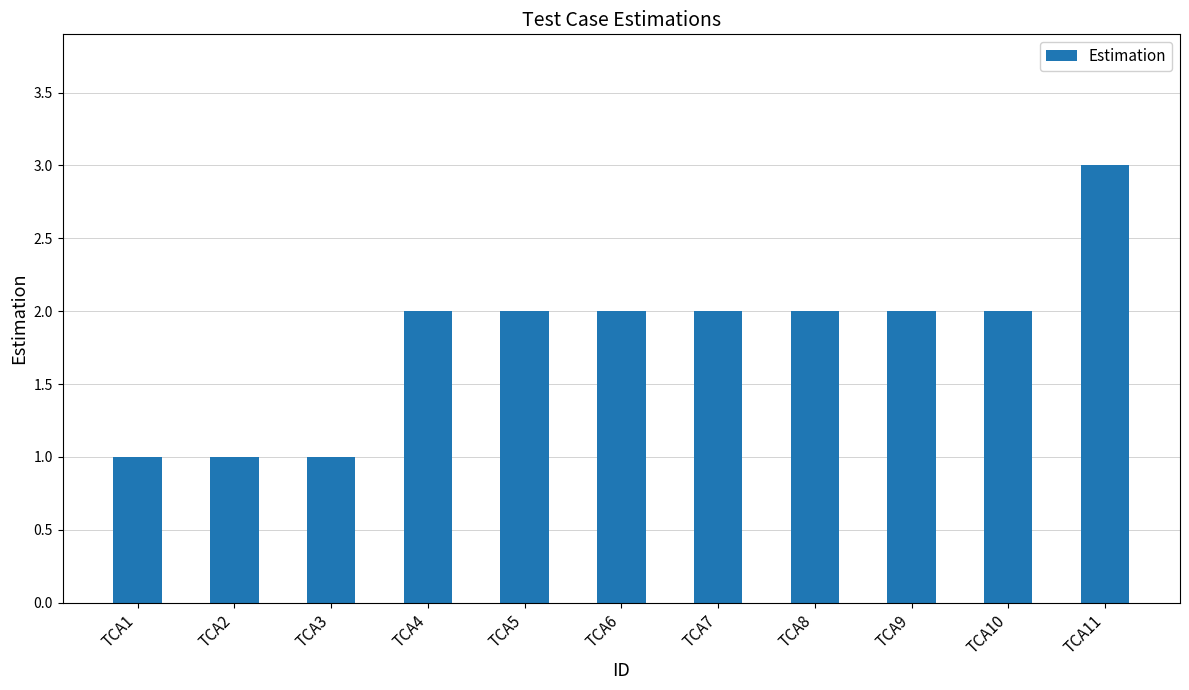

What is the sum of all values?

20